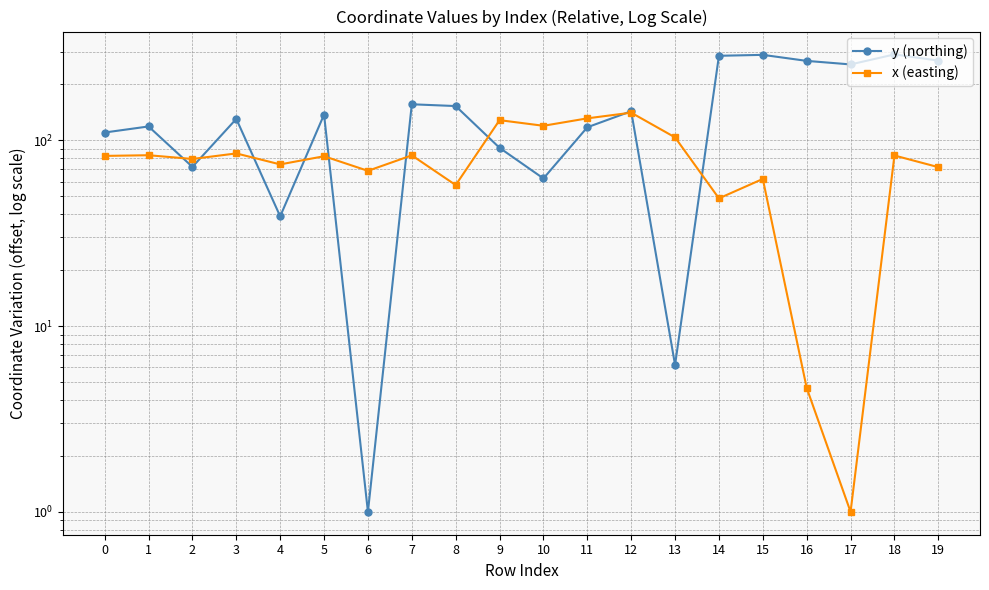

What is the highest value of the x (easting) series?

141.0